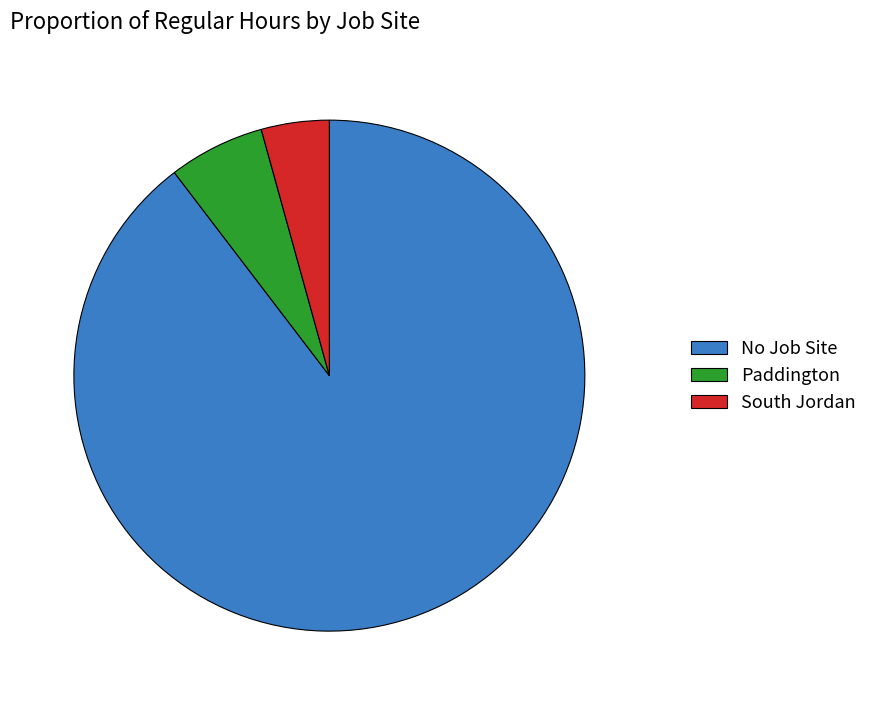

Which category has the biggest portion of the pie?

No Job Site